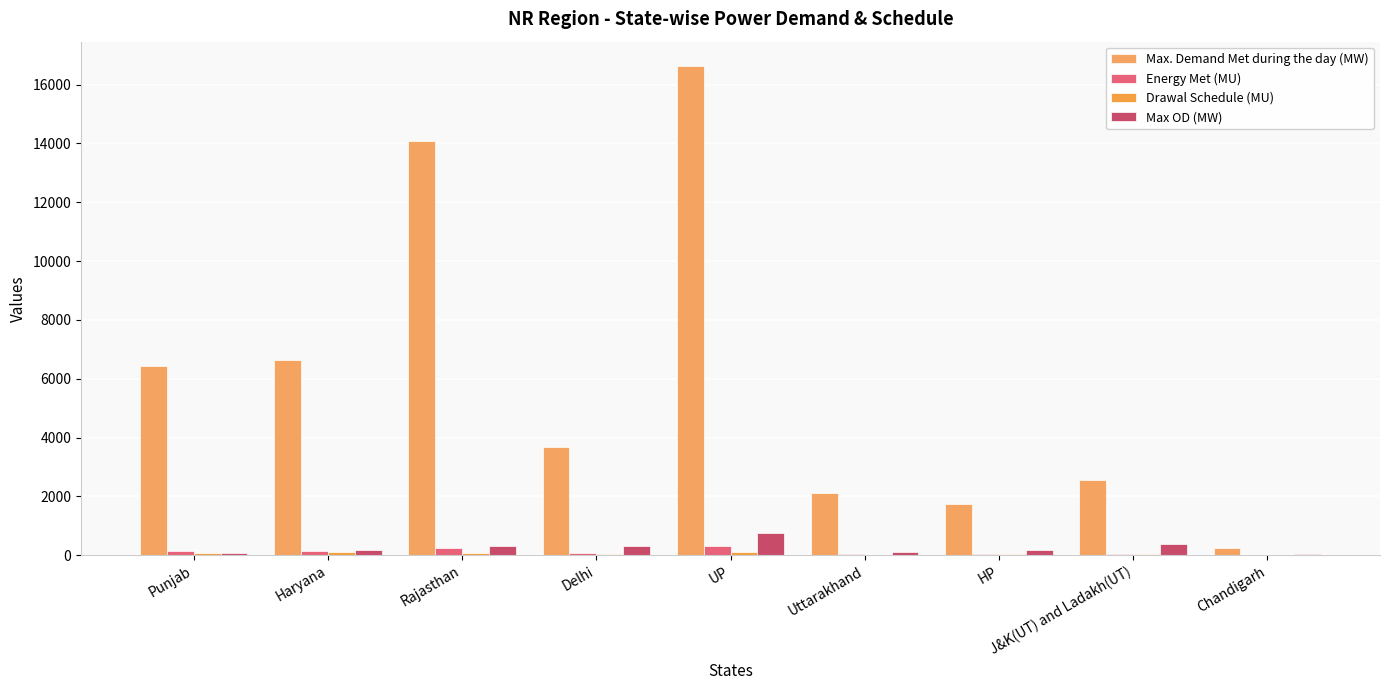

Between Uttarakhand and Chandigarh, which is larger?

Uttarakhand